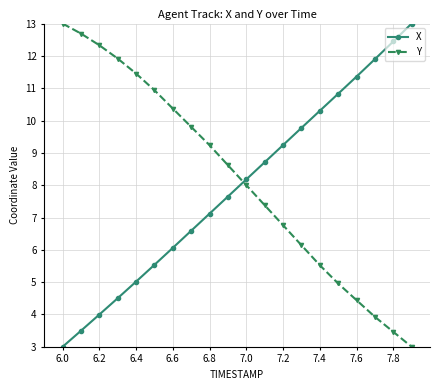

What is the value of the Y point at the 10th from the left?

8.6